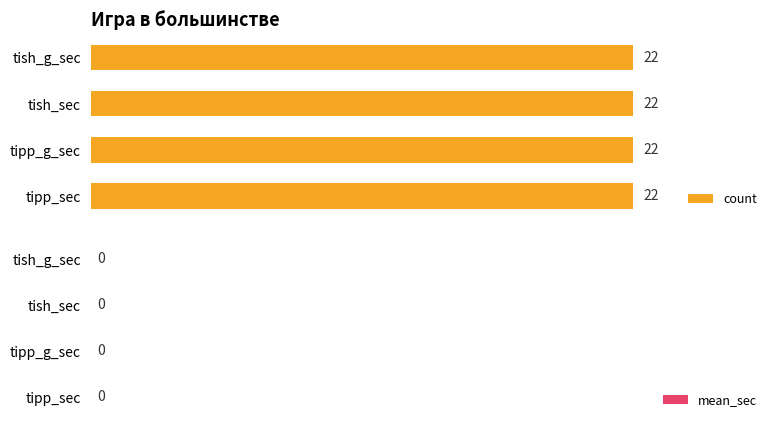

Is the value of mean_sec at tipp_g_sec greater than the value of count at tish_g_sec?

No